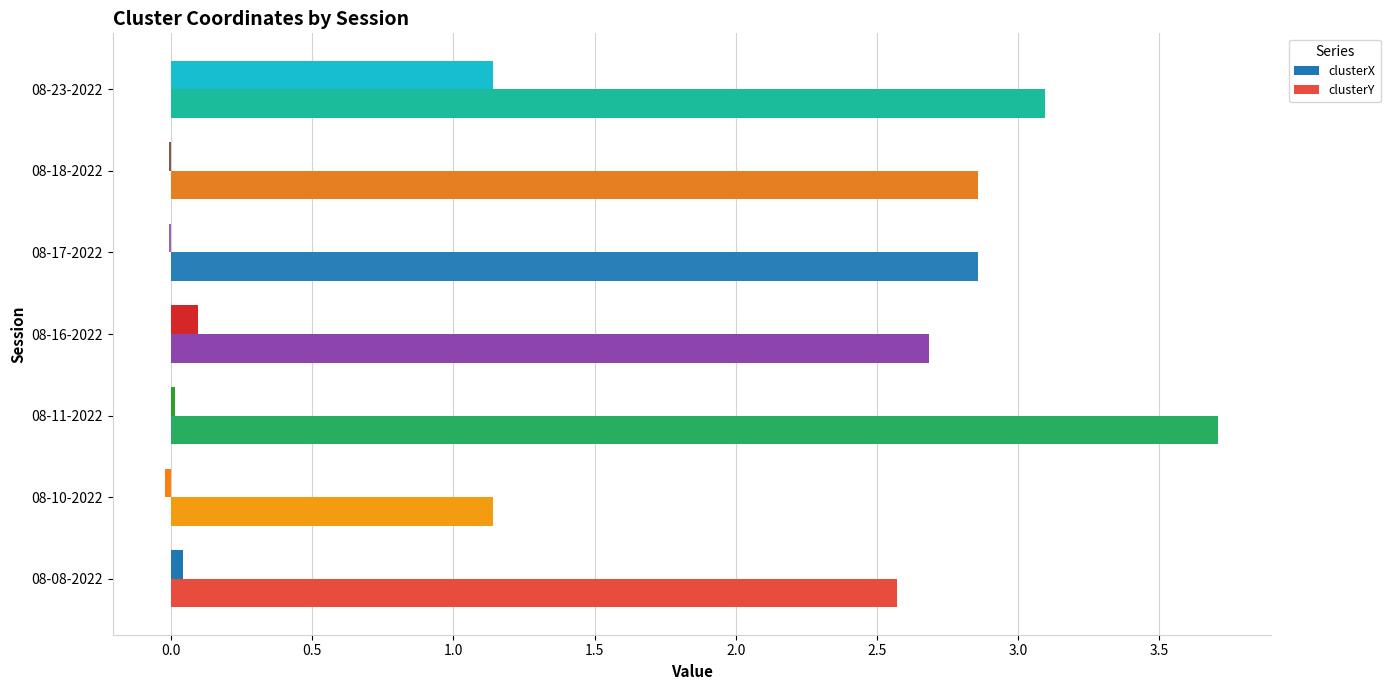

The value of clusterY at 08-08-2022 is 2.6. True or false?

True